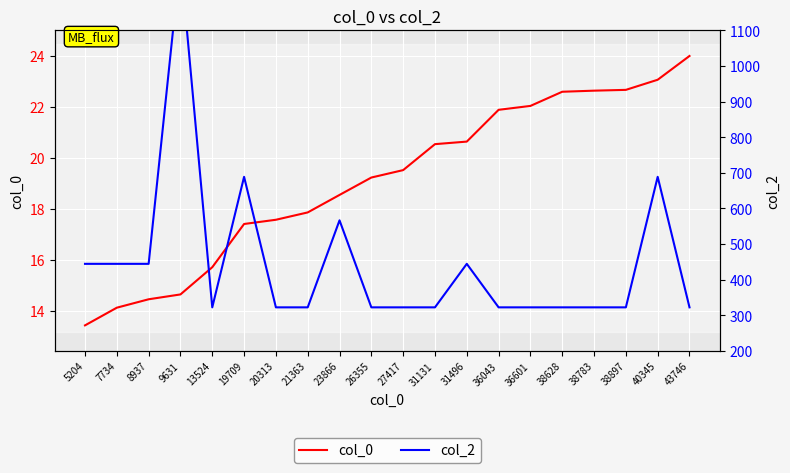

How many lines are shown in the chart?

2